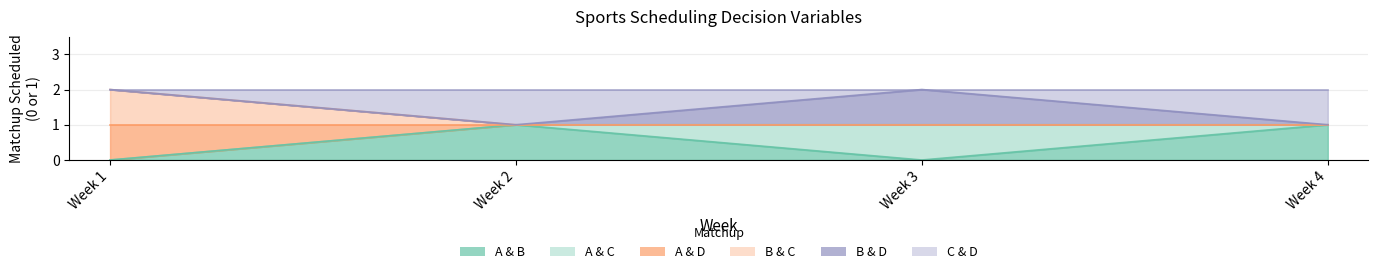

Count the number of categories in the chart.

4